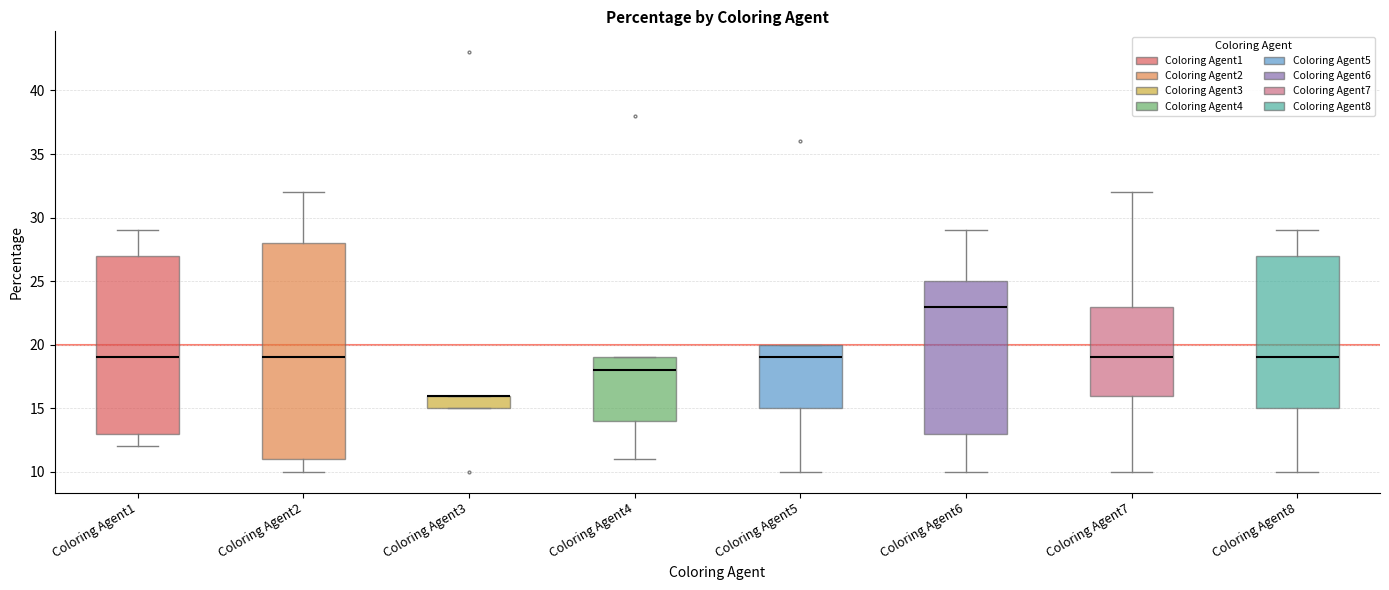

Where is the lower edge of the box for Coloring Agent3 on the y-axis? The values are not printed on the chart, so give them approximately, as read against the axis.

15